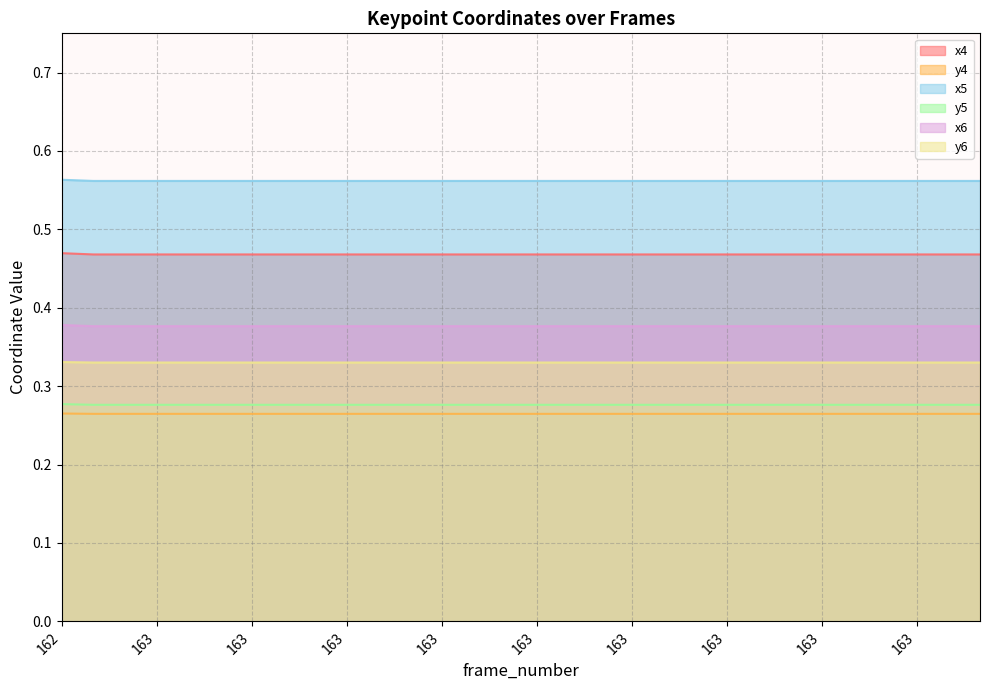

At which category does the chart reach its minimum across all series?

163